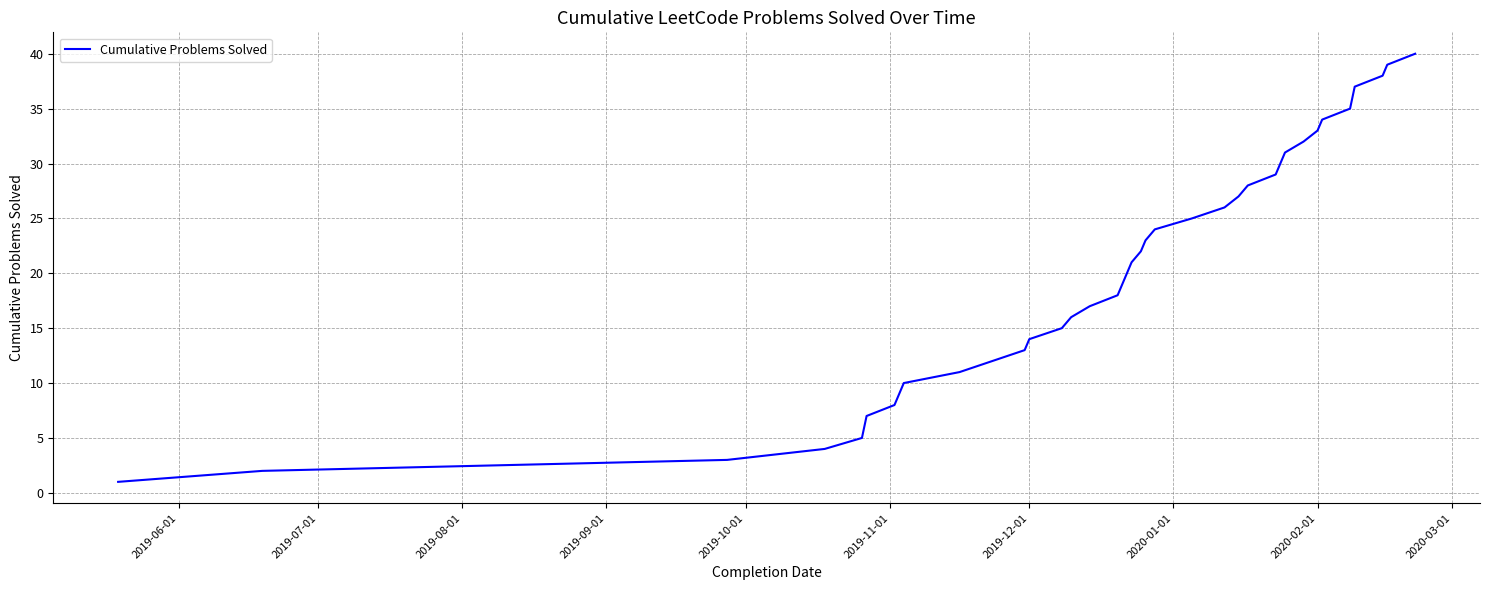

How many lines are shown in the chart?

1